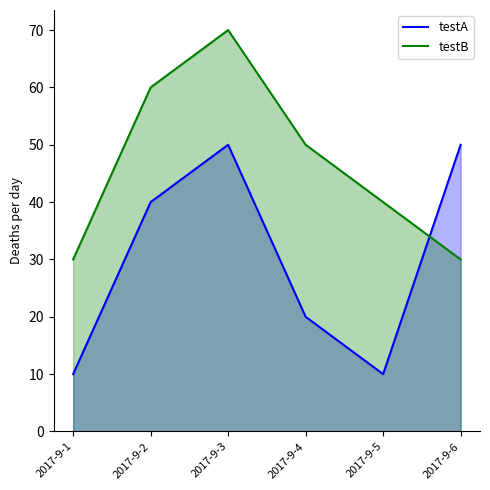

Reading left to right, extract all data points from this chart.

testA: 2017-9-1=10	2017-9-2=40	2017-9-3=50	2017-9-4=20	2017-9-5=10	2017-9-6=50
testB: 2017-9-1=30	2017-9-2=60	2017-9-3=70	2017-9-4=50	2017-9-5=40	2017-9-6=30